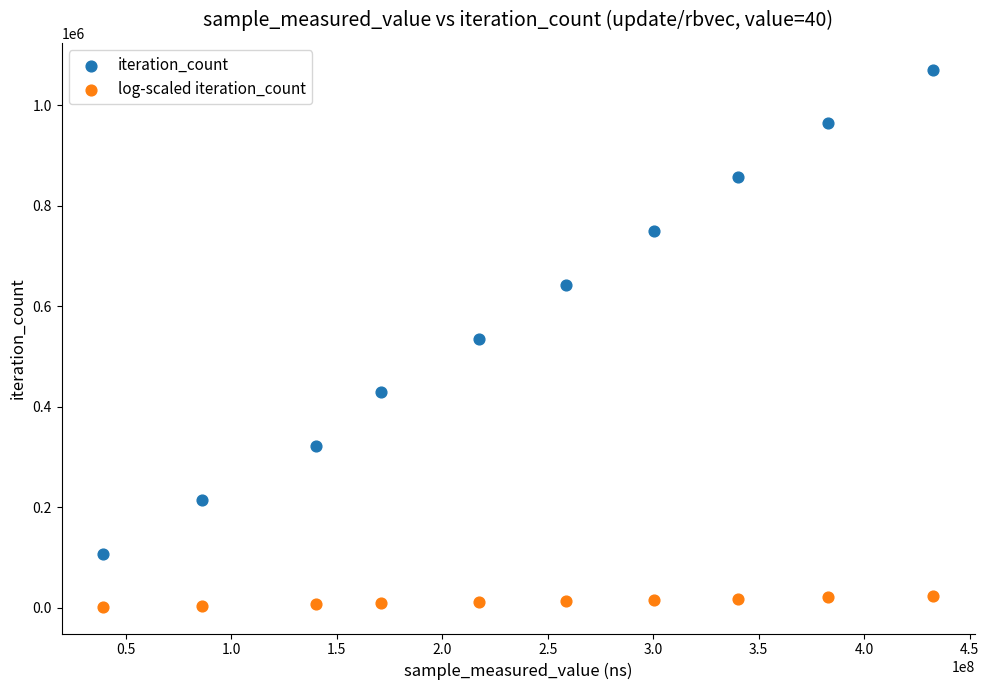

Which series reaches the maximum Y coordinate?

iteration_count